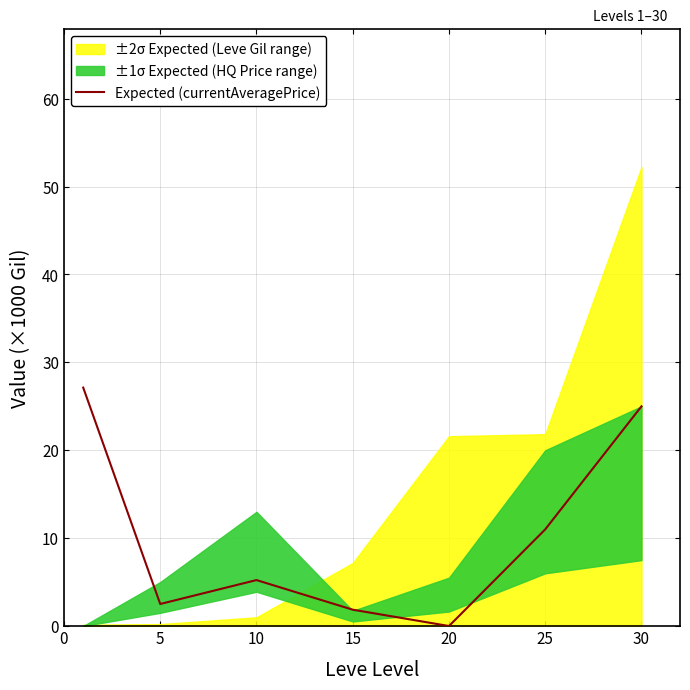

What is the ratio of the value at 30 to the value at 15?

13.4